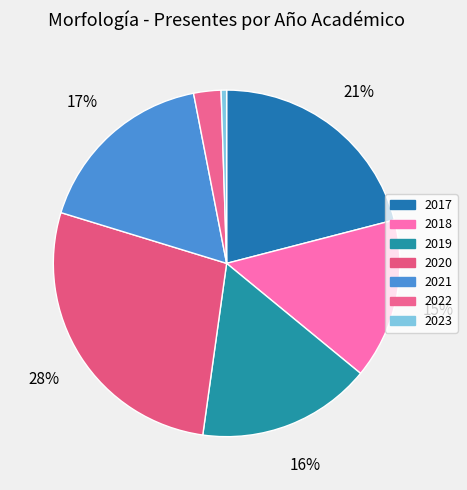

Is there any slice that represents more than half of the pie?

No